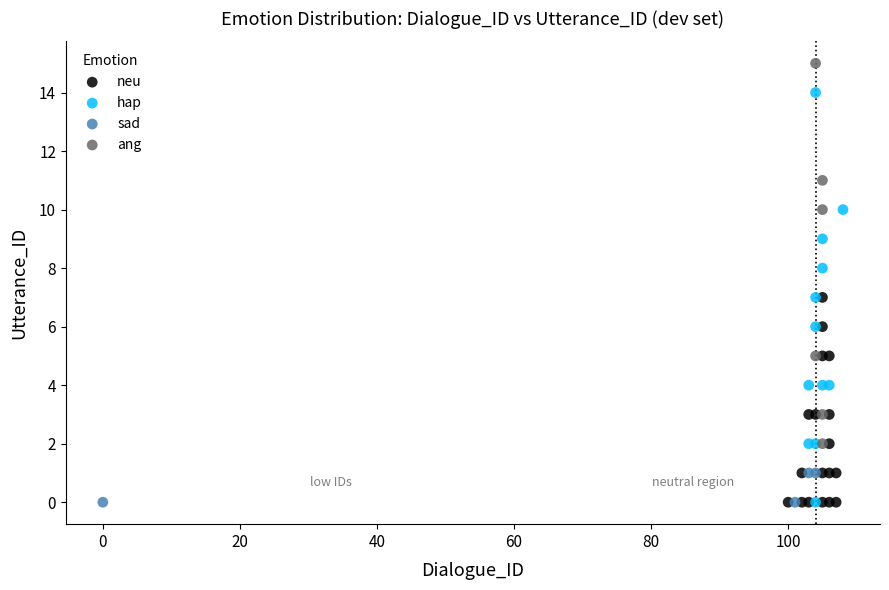

Which series has the largest Y range (max minus min)?

hap